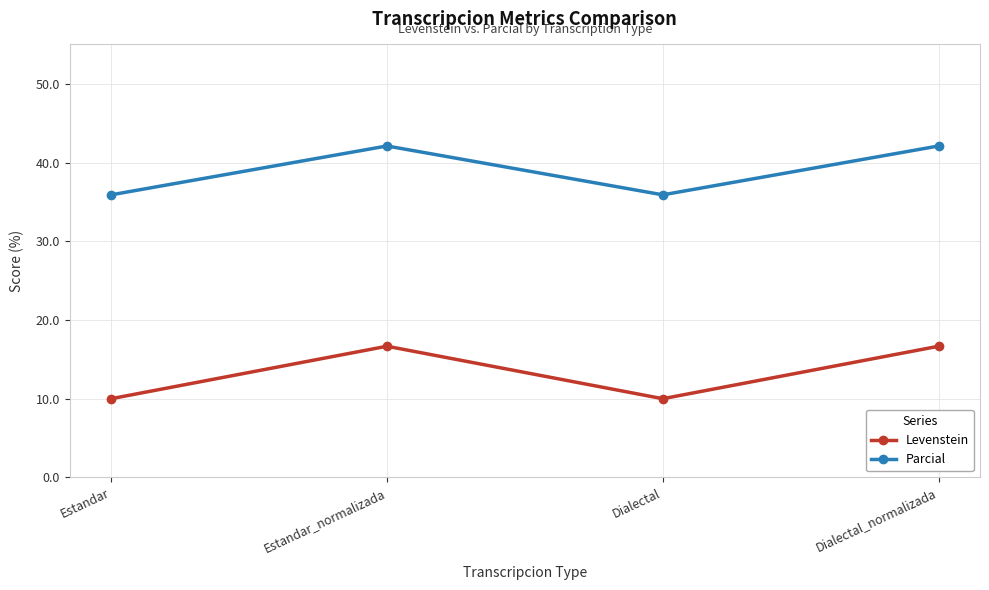

True or false: Levenstein and Parcial intersect in this chart.

False